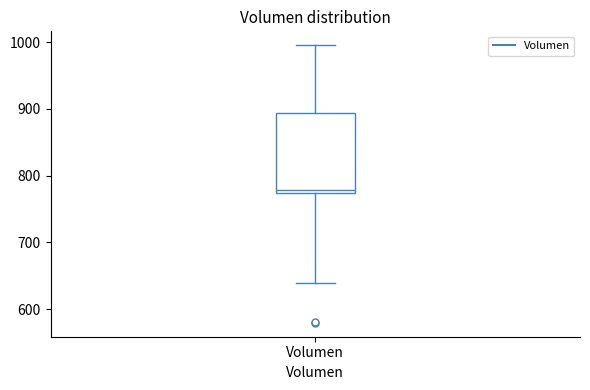

Transcribe this box plot: give where the median line is, the range the box spans, and where the two whiskers end, as read against the y-axis. The values are not printed on the chart, so give them approximately, as read against the axis.

median 780, box 770 to 890, whiskers 640 to 1000